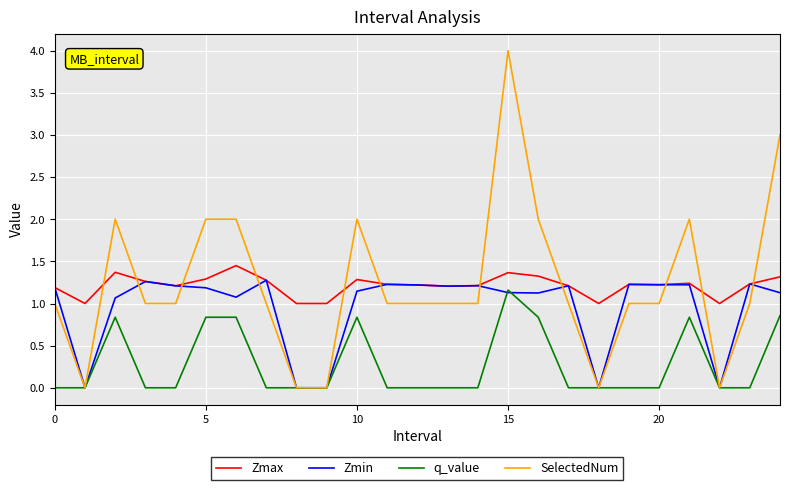

Which series has the widest spread of values?

SelectedNum